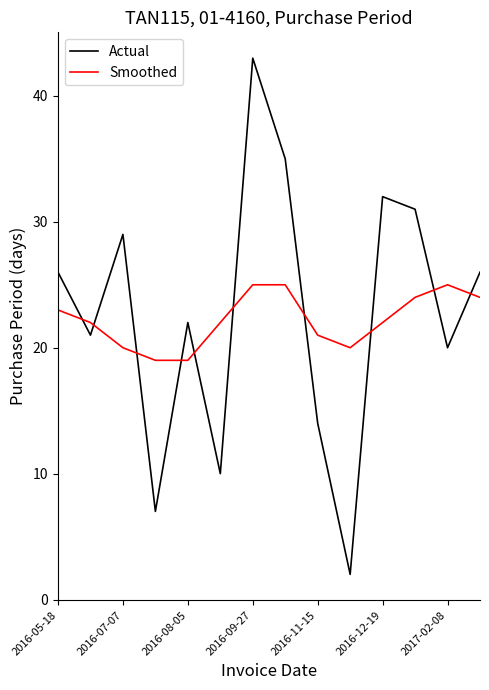

Which series has the widest spread of values?

Actual